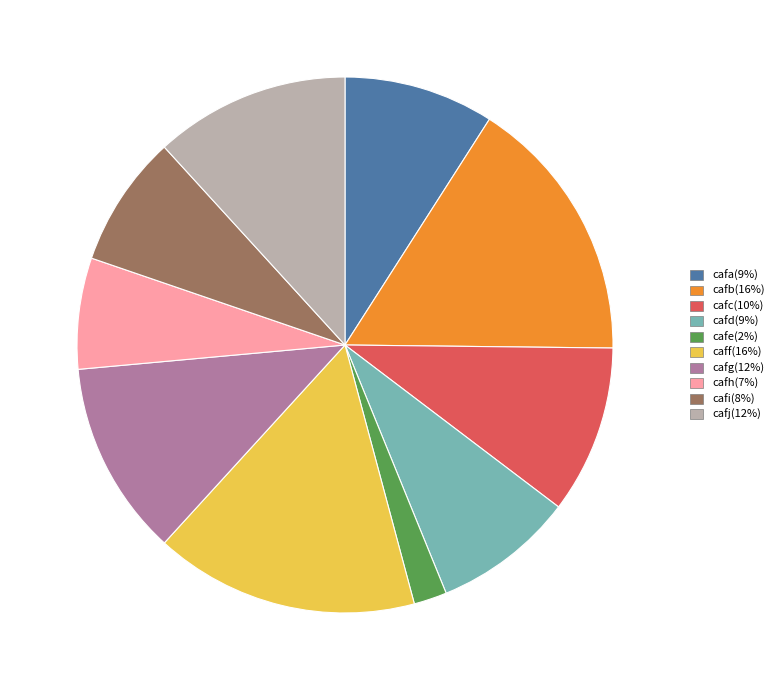

Count the number of slices in the pie.

10